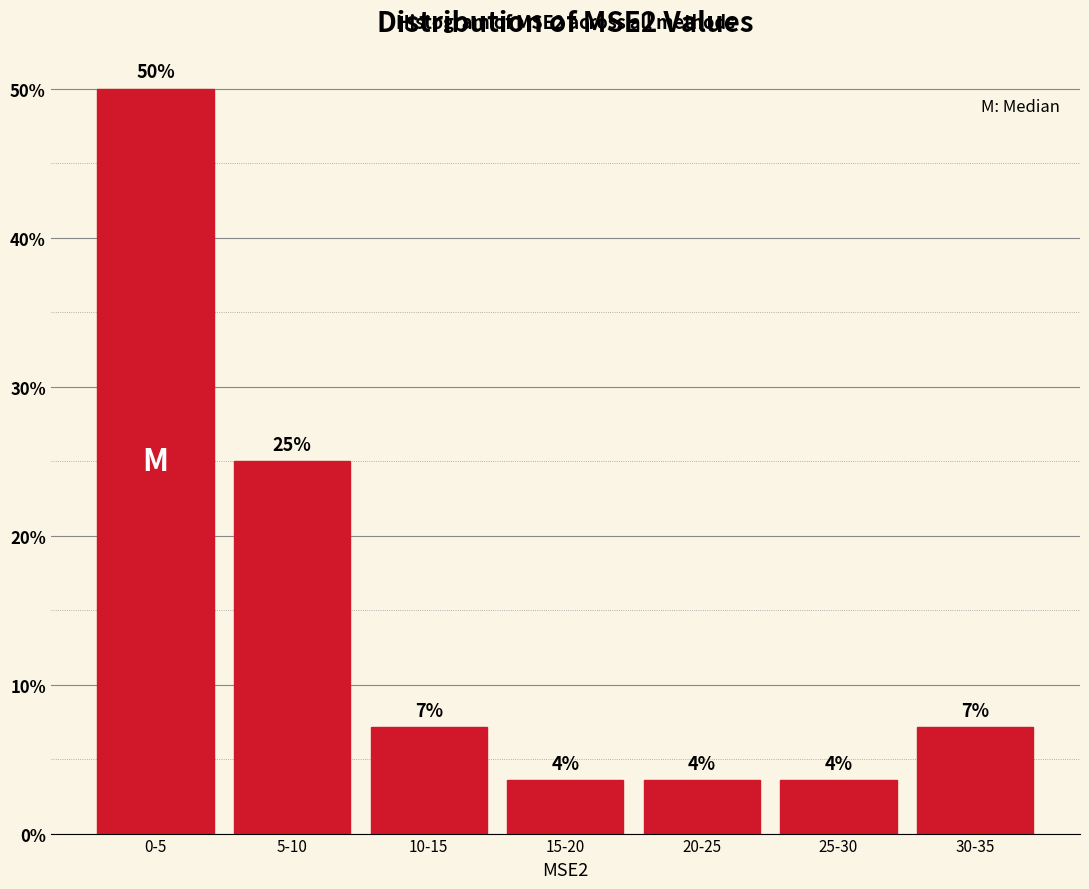

How many bars are there in total?

7